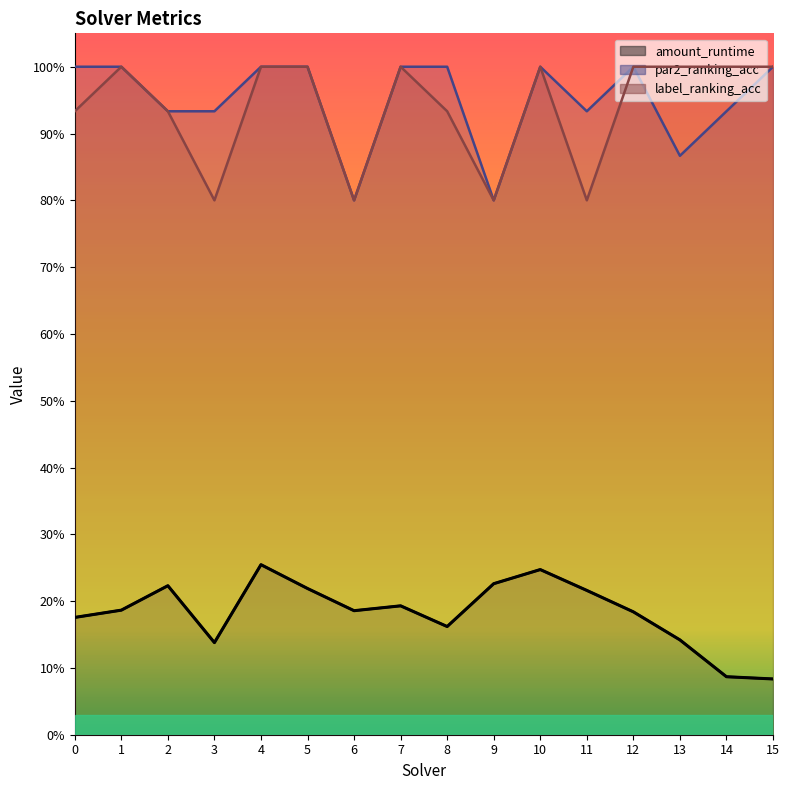

True or false: par2_ranking_acc and amount_runtime intersect in this chart.

False